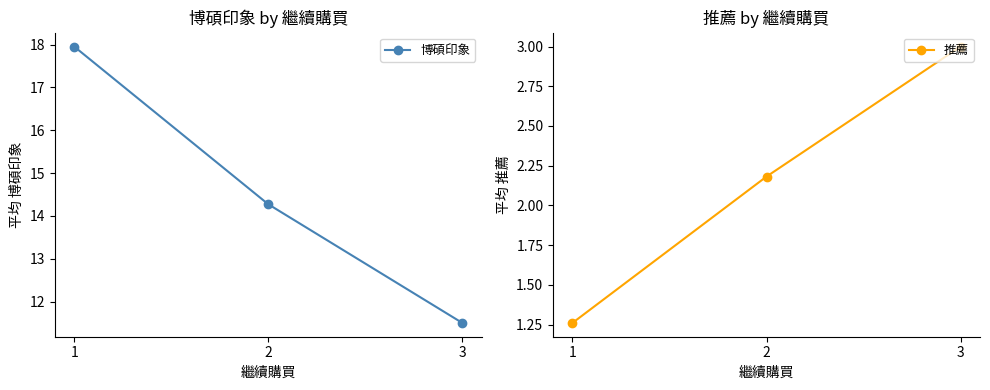

How many lines are shown in the chart?

2